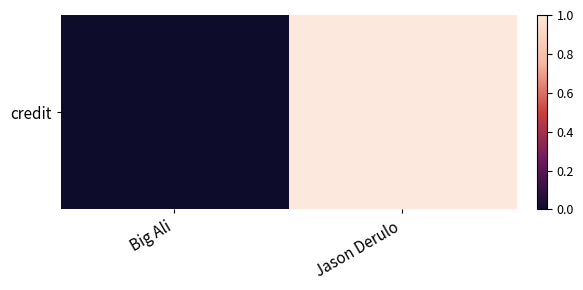

List the labels in order of value, smallest first.

Big Ali, Jason Derulo